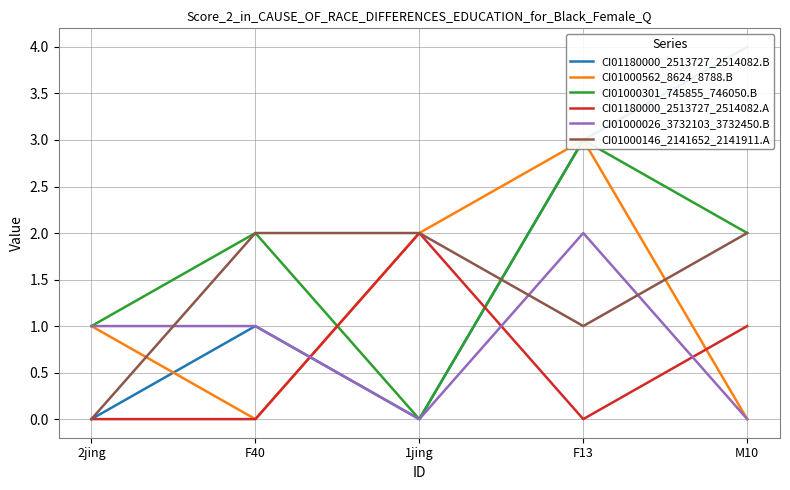

Which series ends up on top after the final intersection of CI01180000_2513727_2514082.B and CI01000146_2141652_2141911.A?

CI01180000_2513727_2514082.B